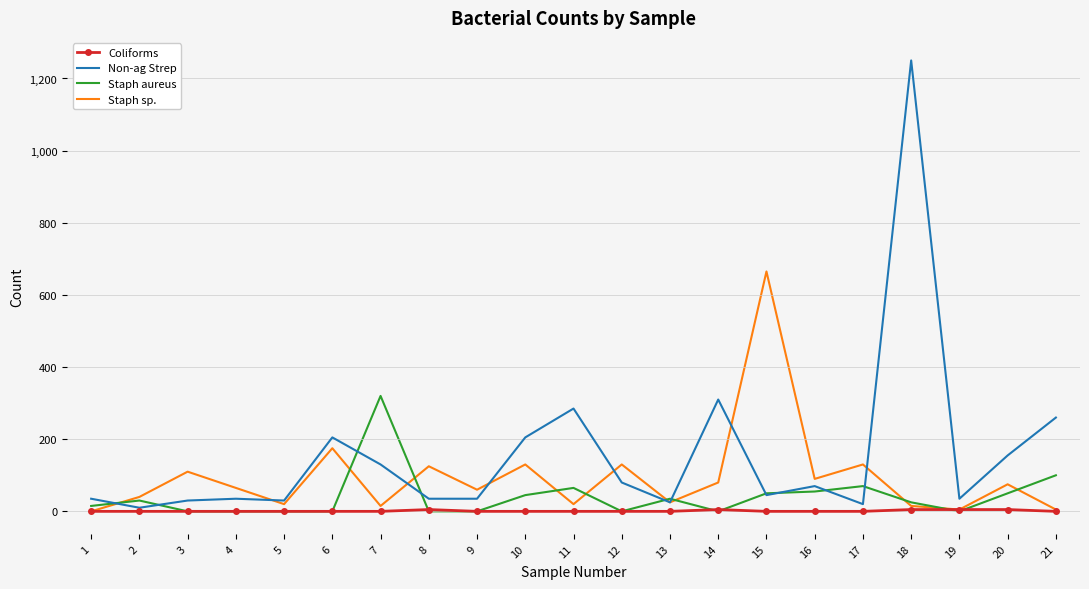

Which series has the widest spread of values?

Non-ag Strep